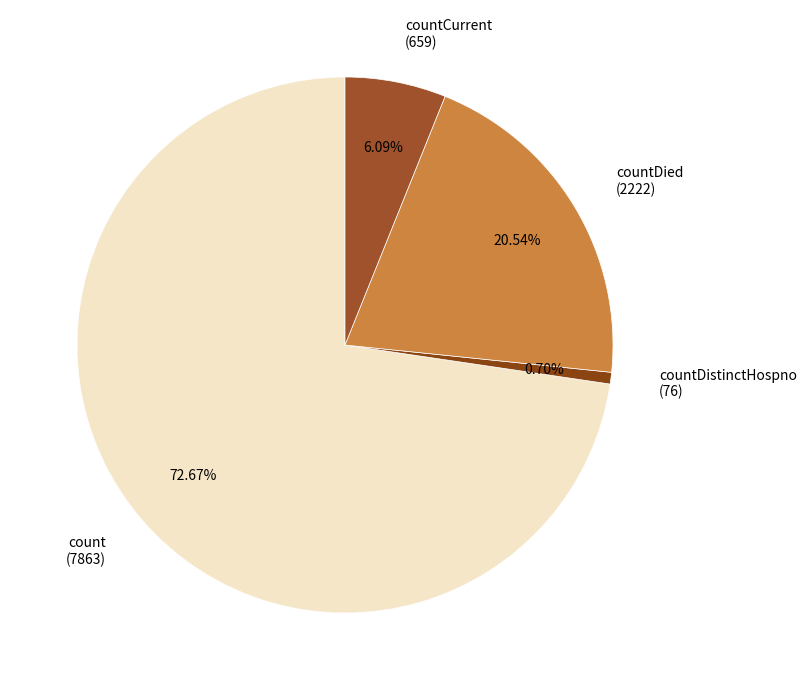

Rank the categories by value from lowest to highest.

countDistinctHospno (76), countCurrent (659), countDied (2222), count (7863)